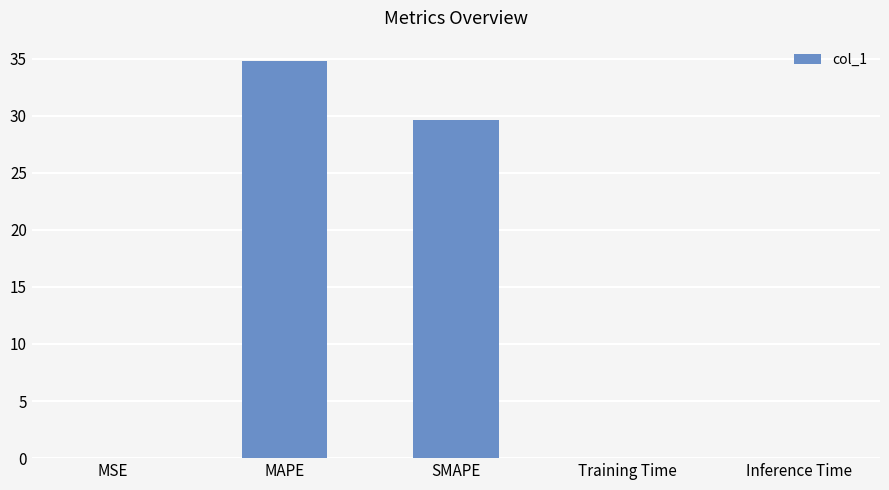

The value at SMAPE is 39.0. True or false?

False